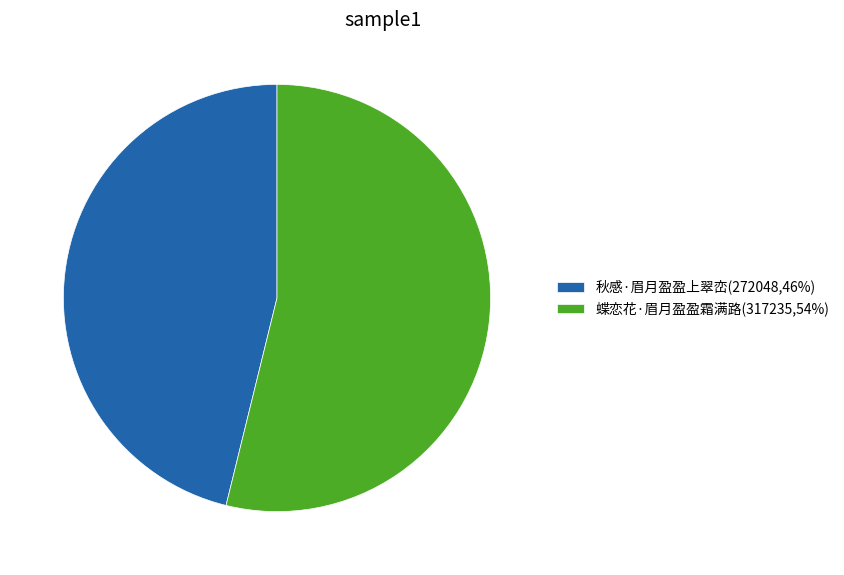

Count the number of slices in the pie.

2